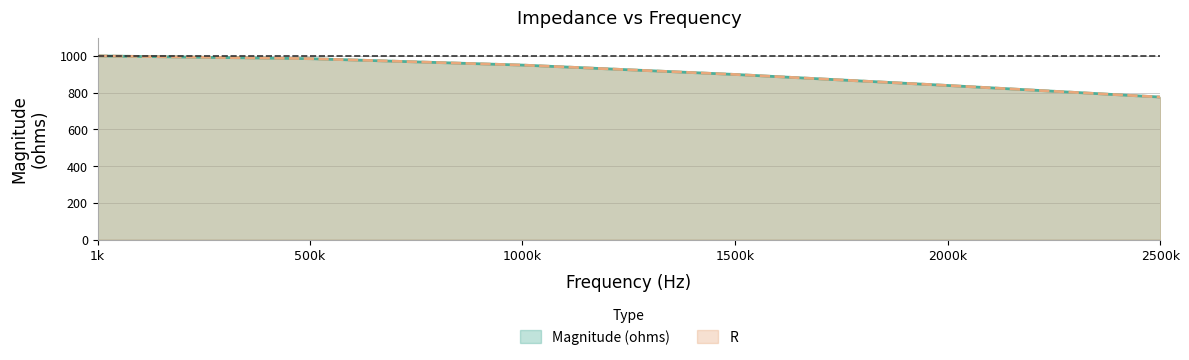

Which category has the lowest value across all series?

2500k